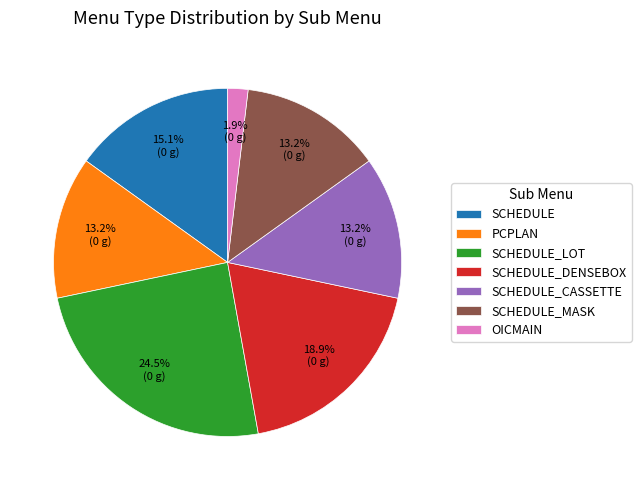

Is there any slice that represents more than half of the pie?

No